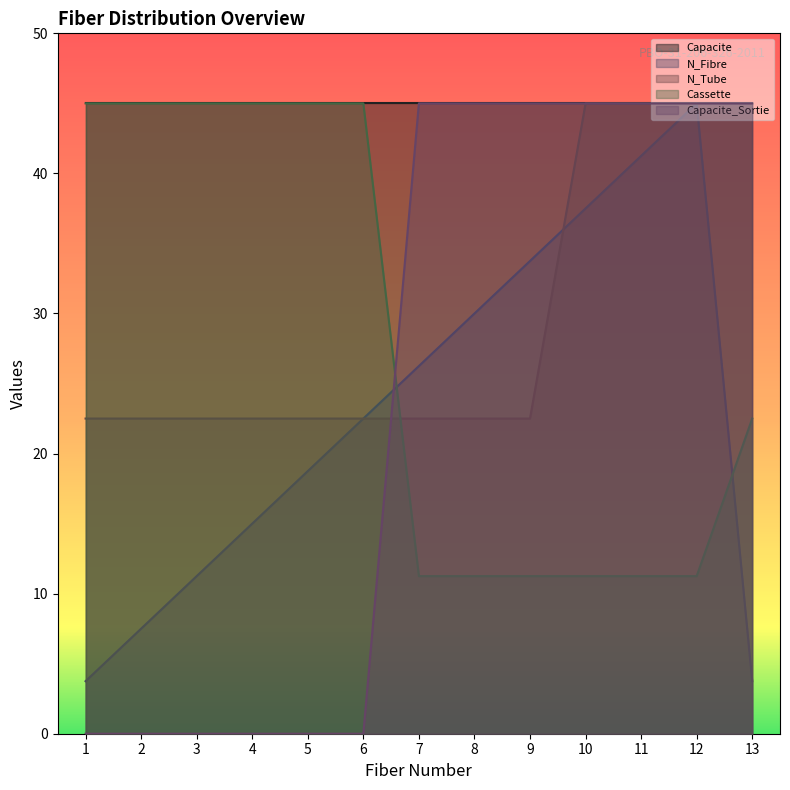

The value of N_Tube at 1 is 30.0. True or false?

False